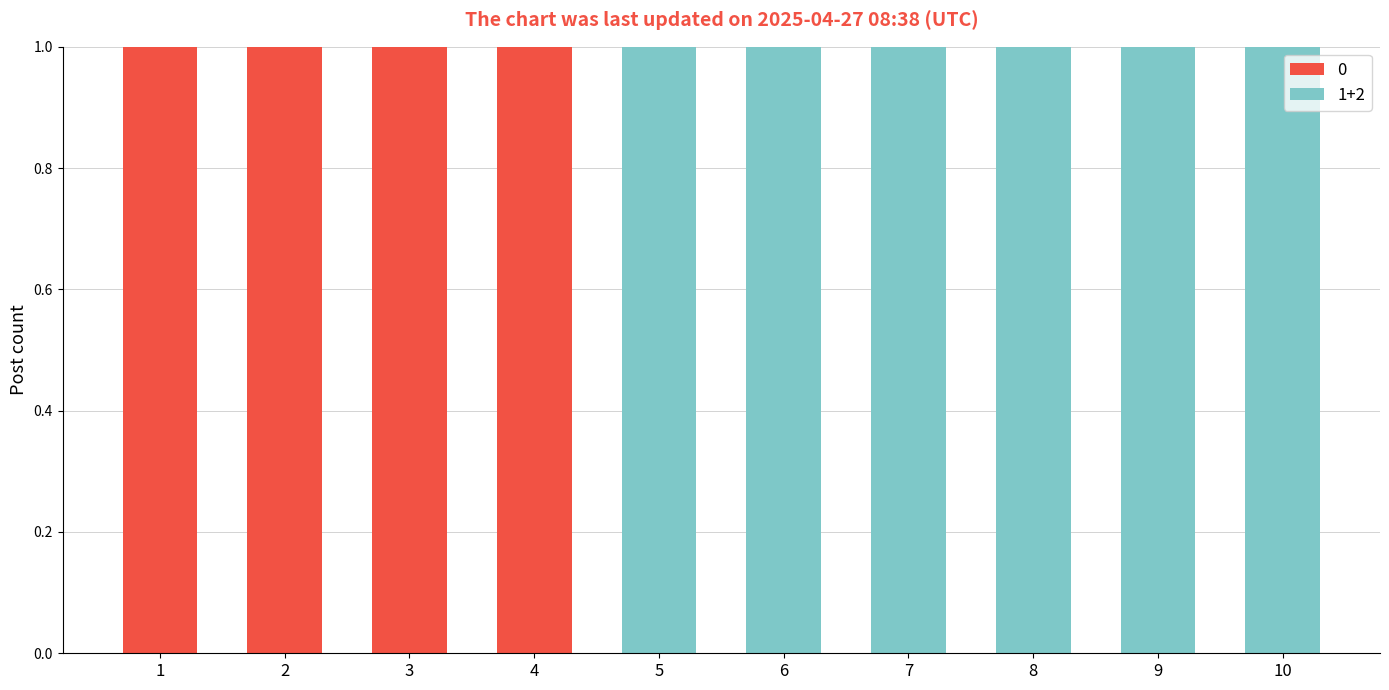

True or false: 0 has a value of -1 at 5.

False